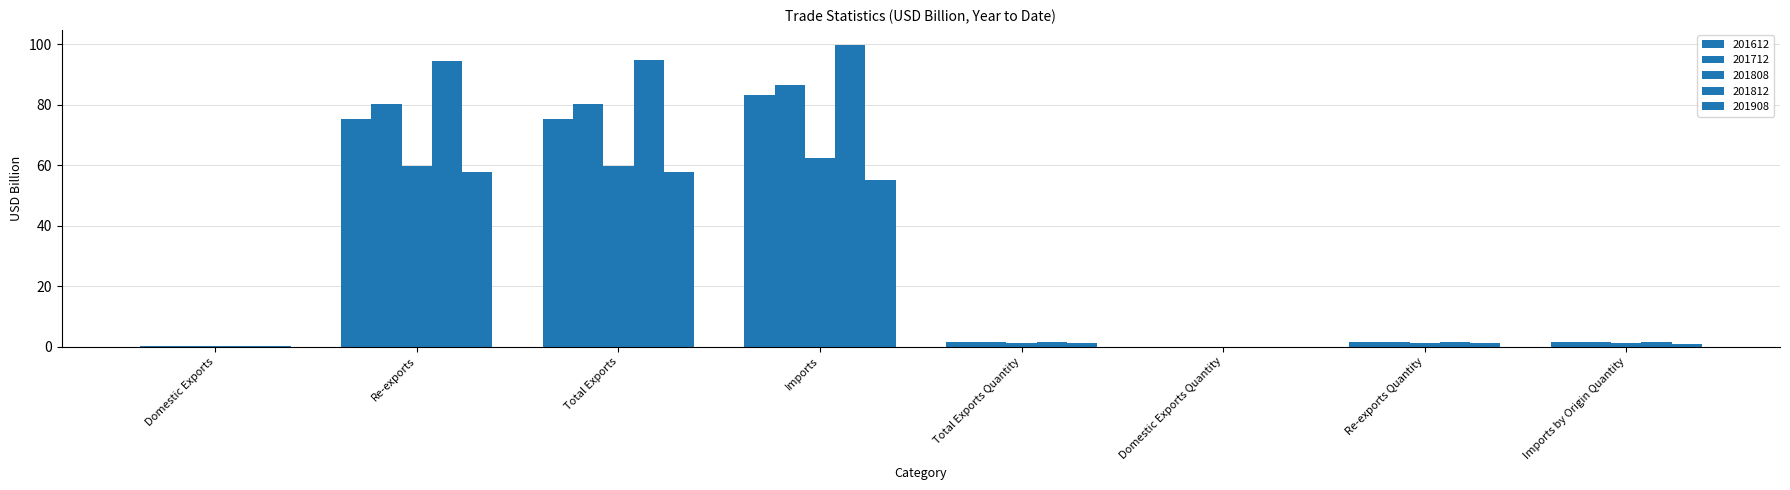

Rank the categories by 201612 value from highest to lowest.

Imports, Total Exports, Re-exports, Imports by Origin Quantity, Total Exports Quantity, Re-exports Quantity, Domestic Exports, Domestic Exports Quantity